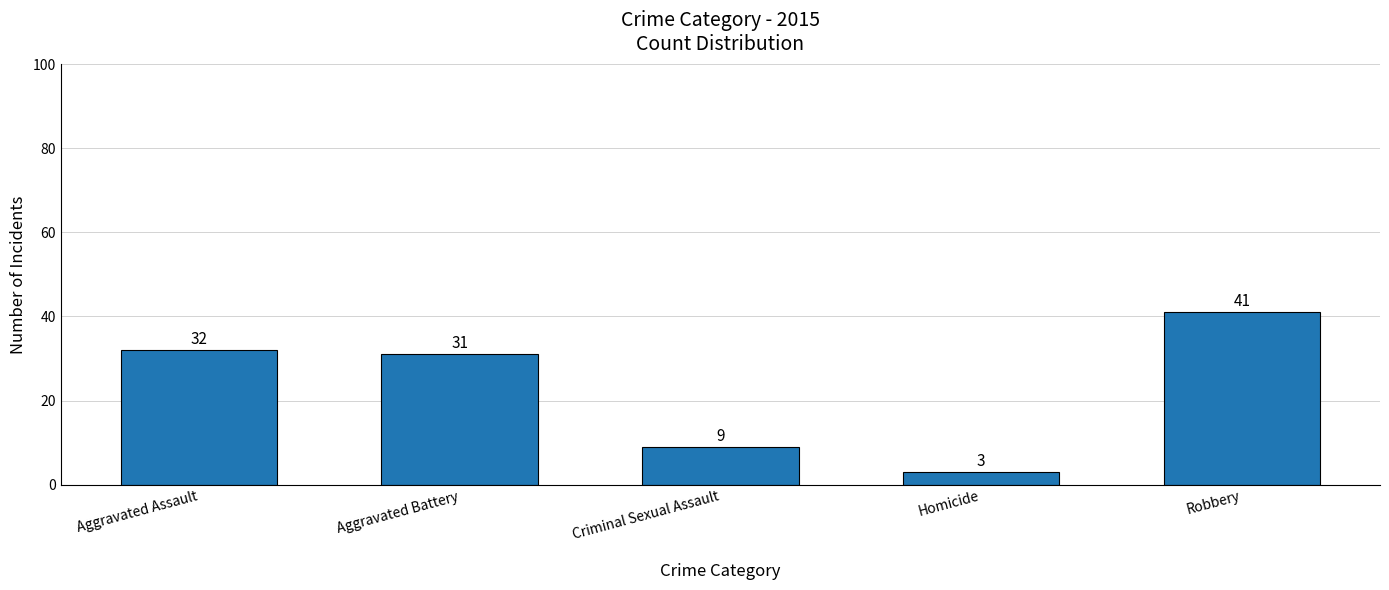

How many categories are shown in the chart?

5